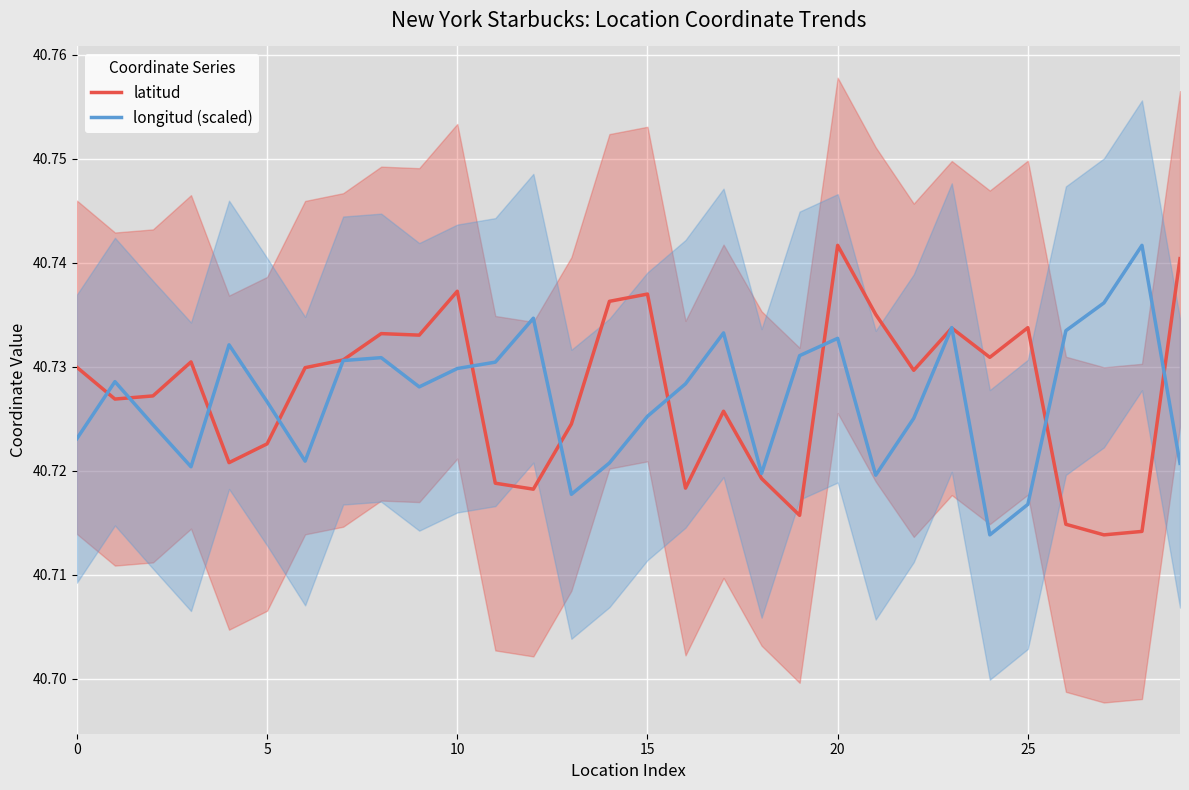

In longitud (scaled), how many points are lower than both neighbors (excluding endpoints)?

7